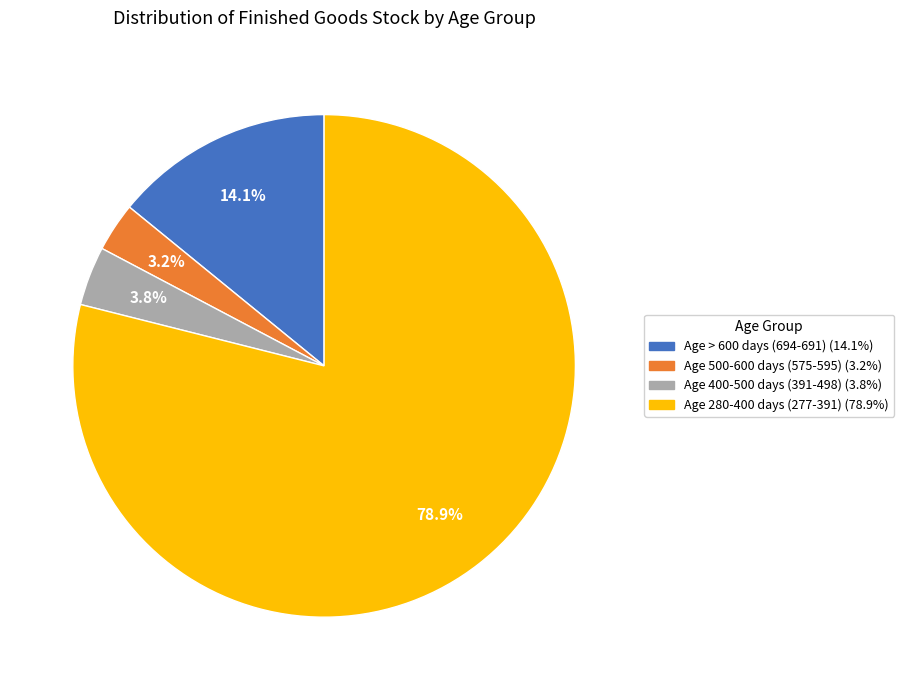

Is there a majority slice in this chart?

Yes